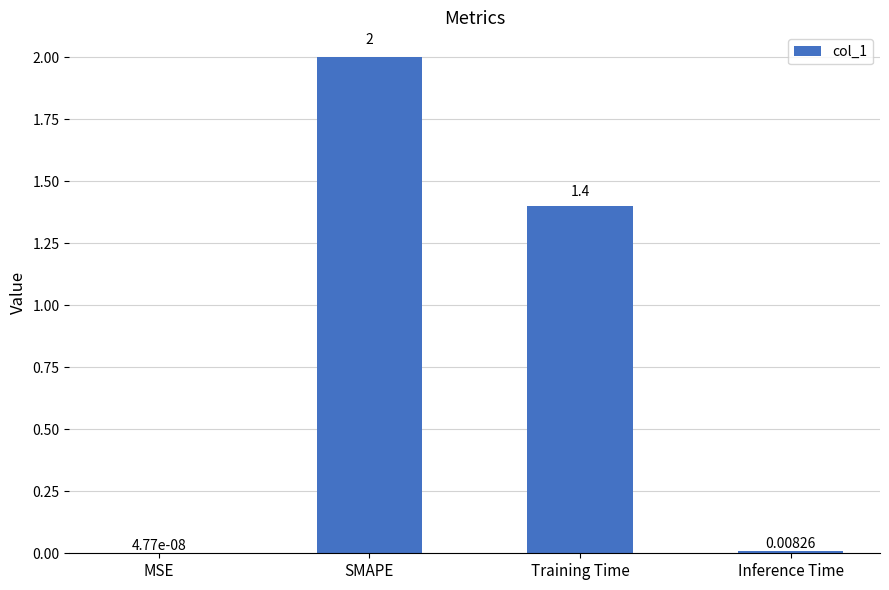

At which label is the value closest to 1?

Training Time